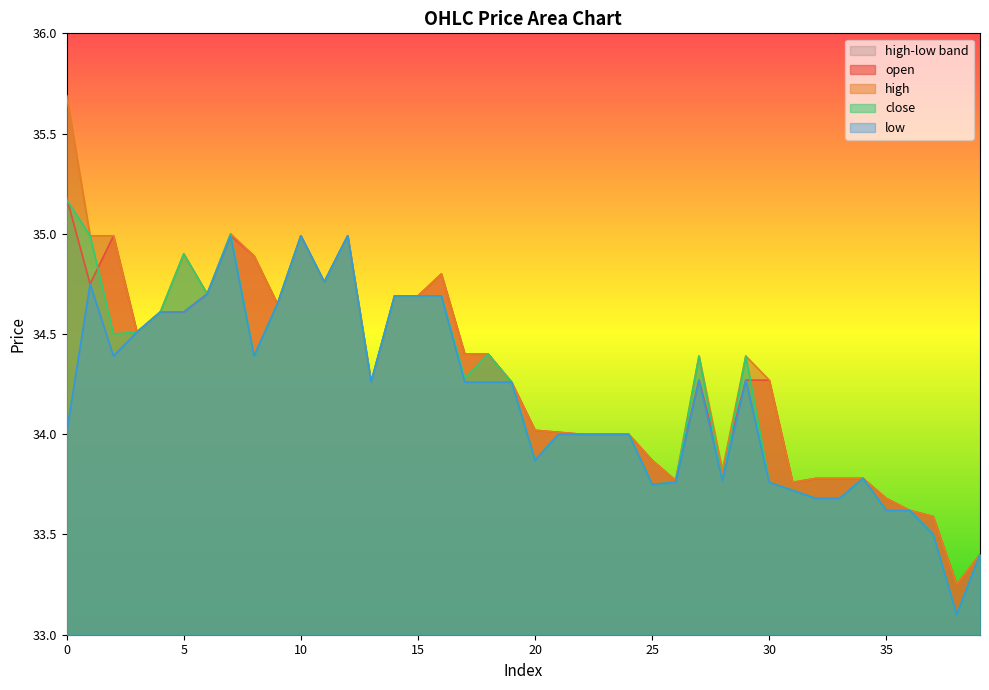

How many values in the low series are below 34?

14